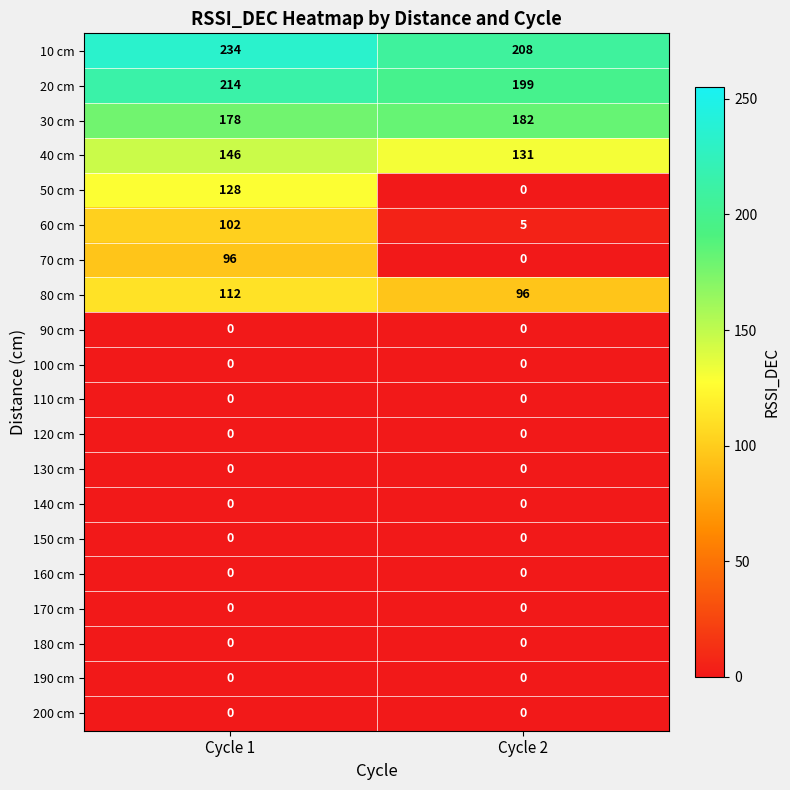

Which series has the widest spread of values?

50 cm